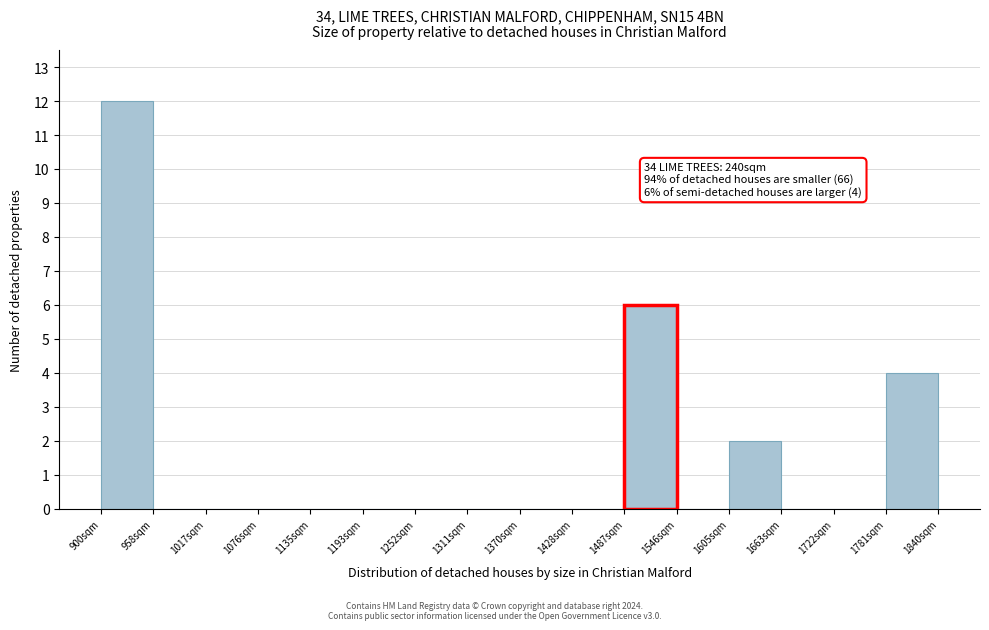

Which range on the x-axis has the tallest bar?

900 to 960